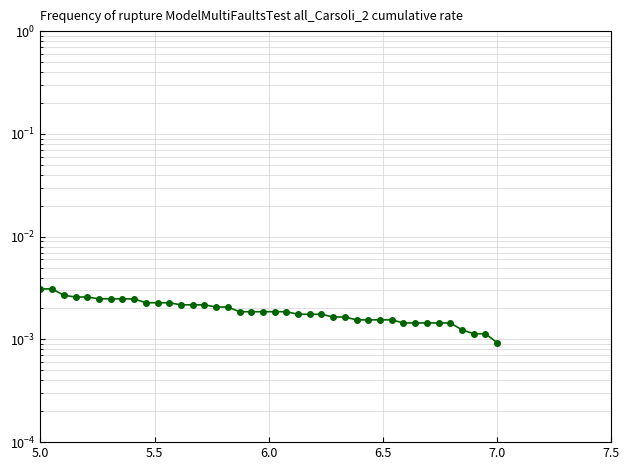

What is the sum of all values?

0.1